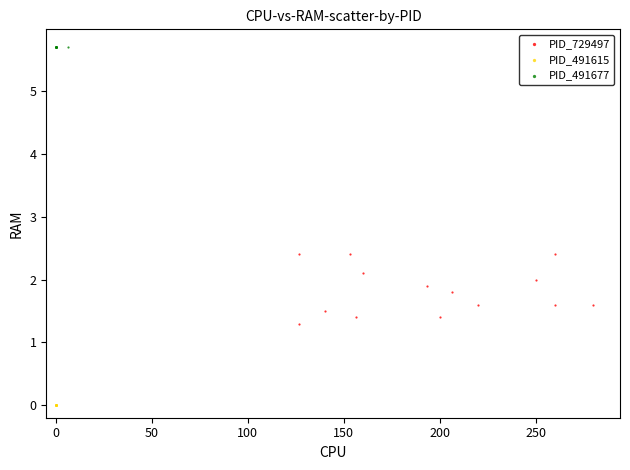

Which series reaches the maximum Y coordinate?

PID_491677